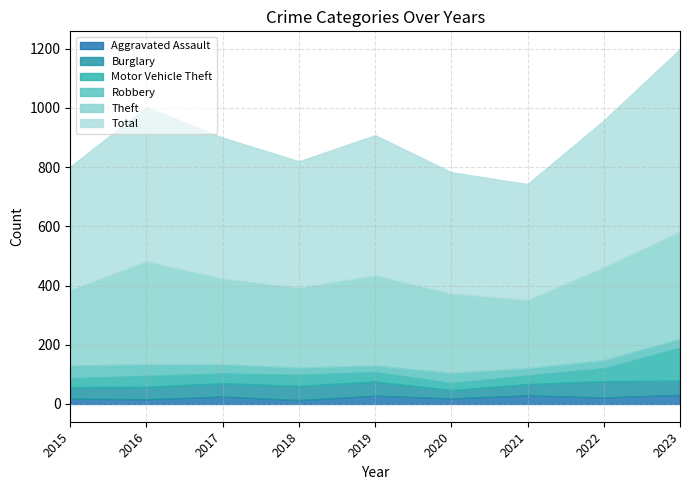

Which series has the largest total across all categories?

Total